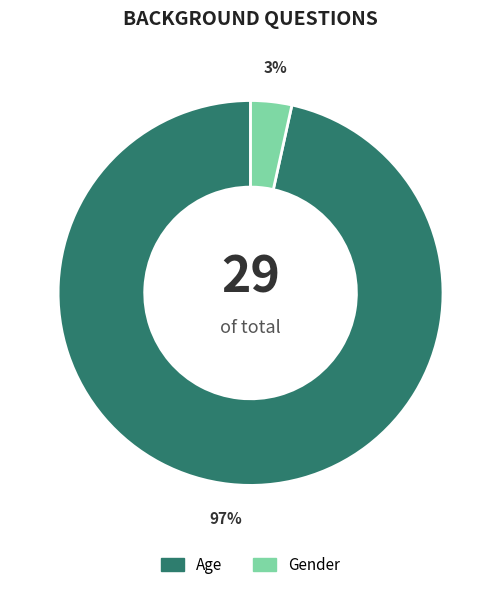

Which slice is the smallest?

Gender